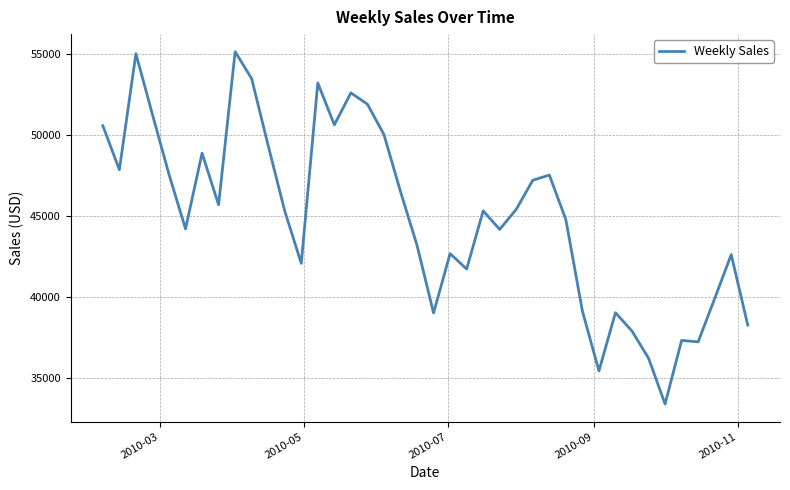

Count the number of values greater than 45321.

20